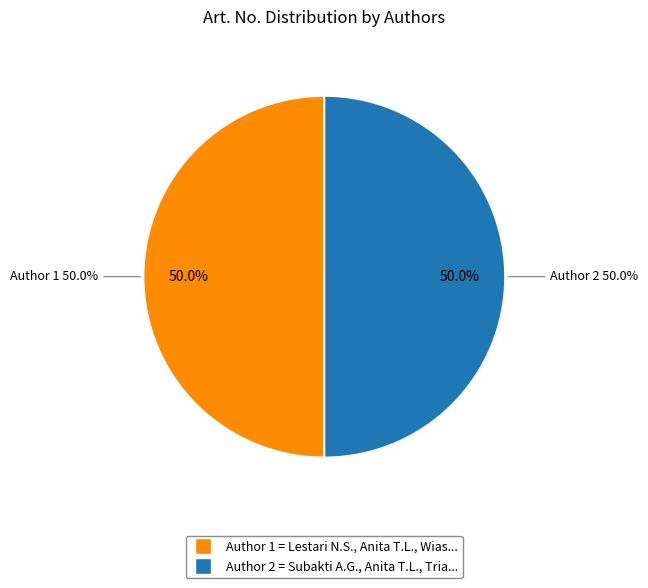

What percentage is NOT represented by Subakti A.G., Anita T.L., Triana I.?

50.0%